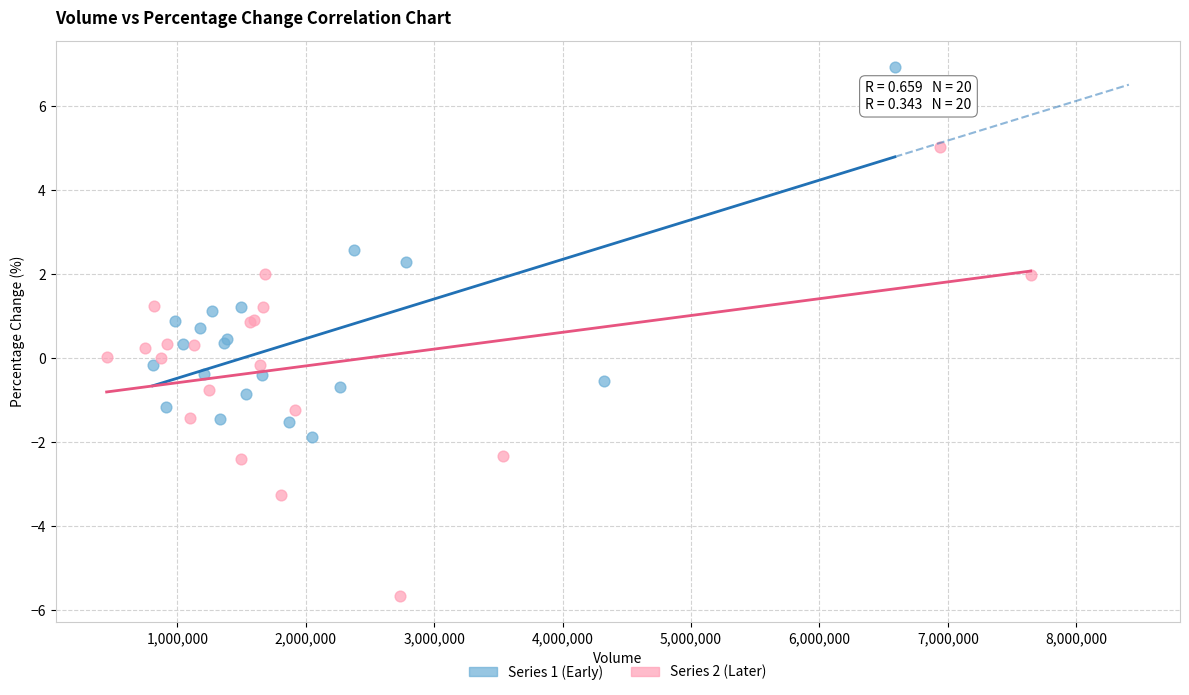

Which series reaches the minimum Y coordinate?

Series 2 (Later)